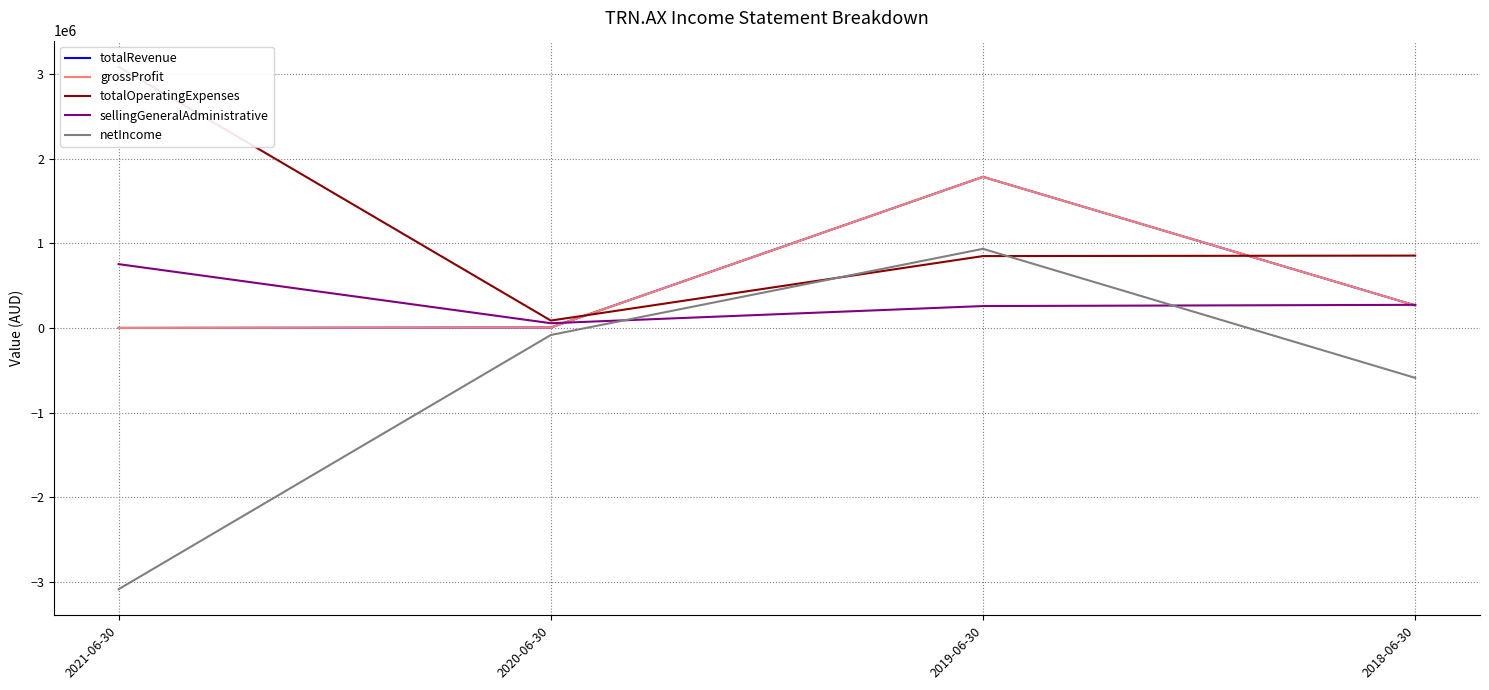

What is the difference between the totalRevenue values at 2018-06-30 and 2019-06-30?

1518843